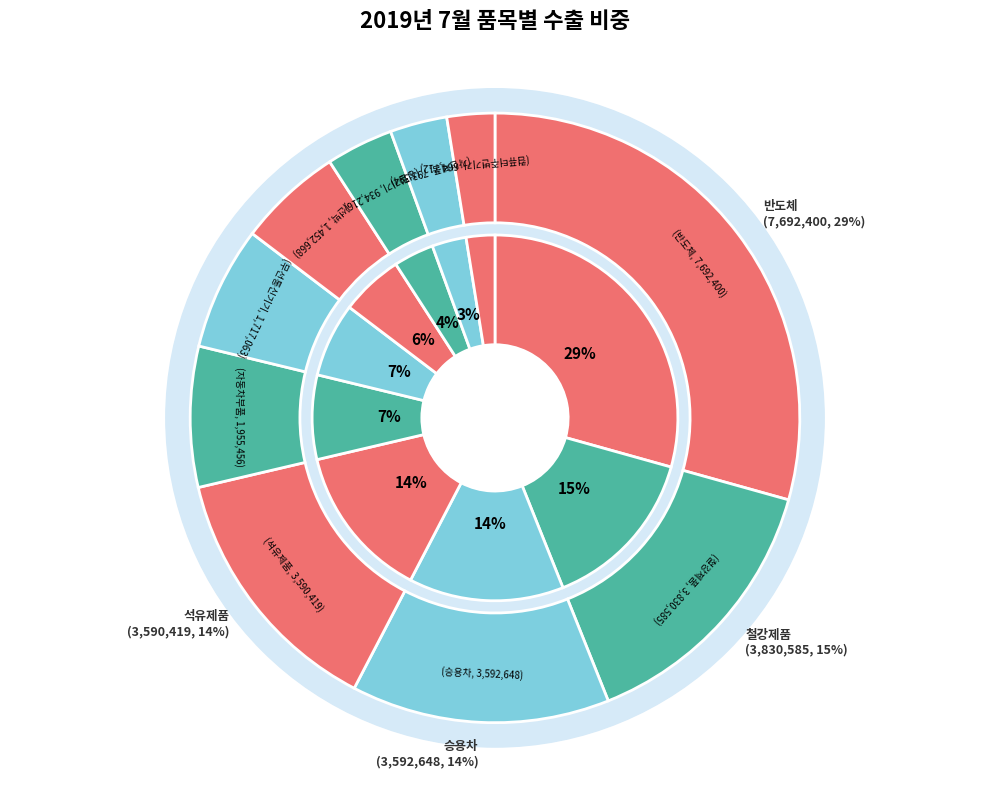

How many slices are in this pie chart?

10